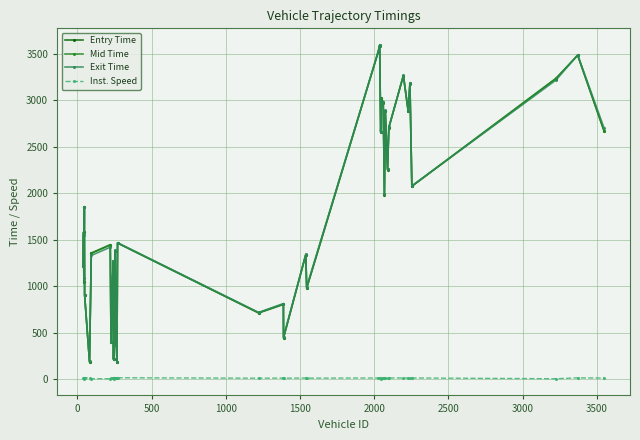

What is the value of the Mid Time point at the 27th from the left?

2659.4